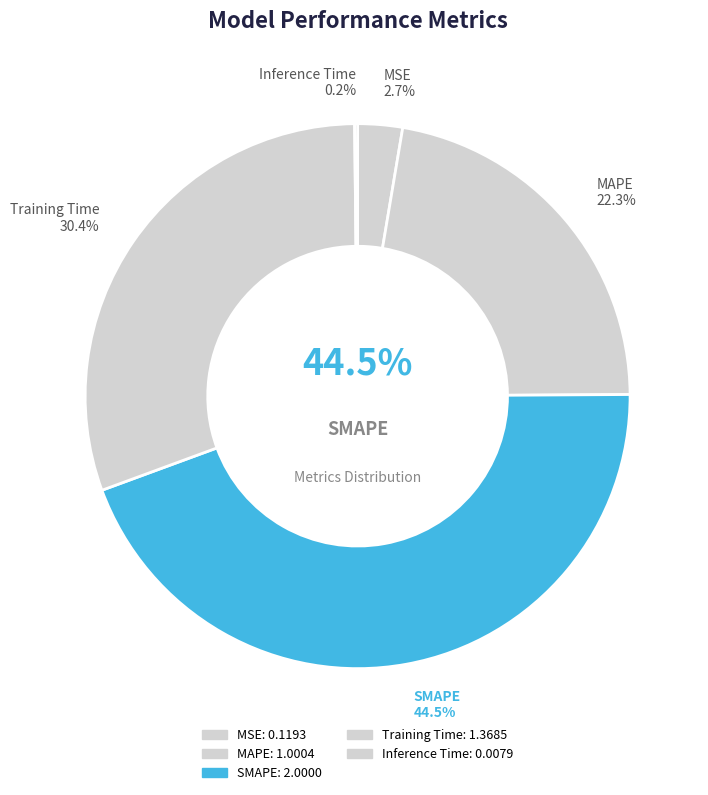

To the nearest percent, what is the difference between the largest and smallest slice percentages?

44%